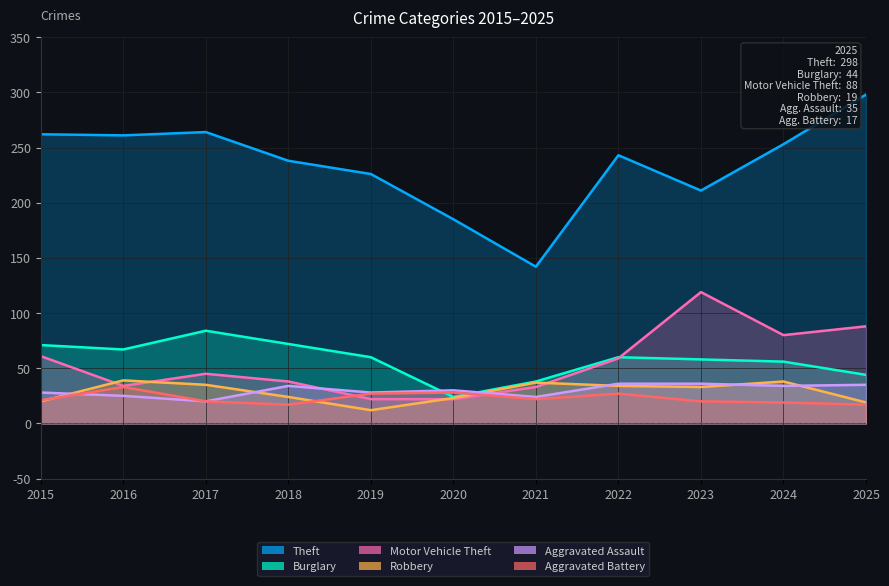

True or false: Robbery has a value of 15 at 2020.

False